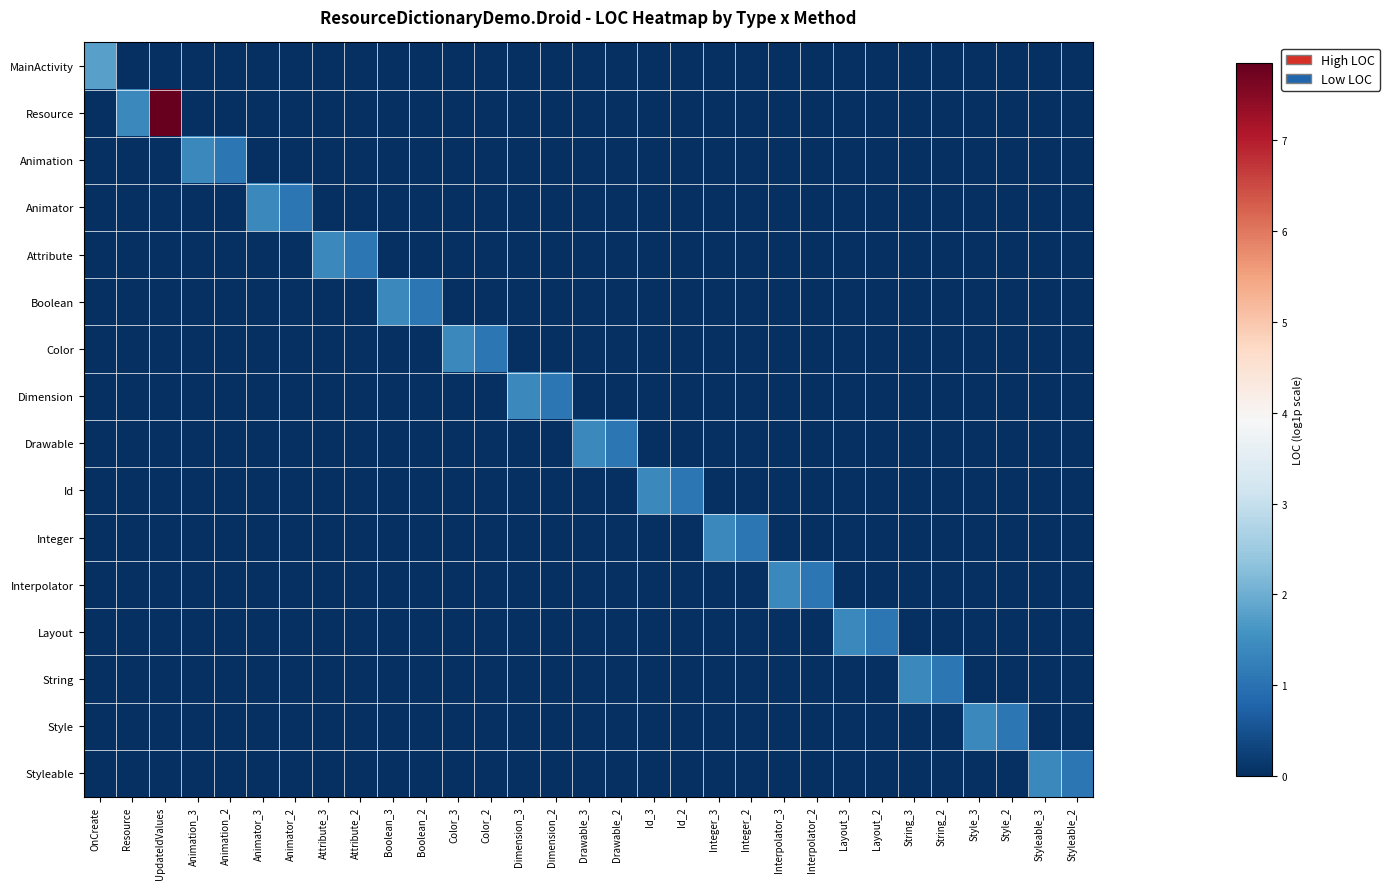

Rank the series by their maximum value, from highest to lowest.

Resource, MainActivity, Animation, Animator, Attribute, Boolean, Color, Dimension, Drawable, Id, Integer, Interpolator, Layout, String, Style, Styleable